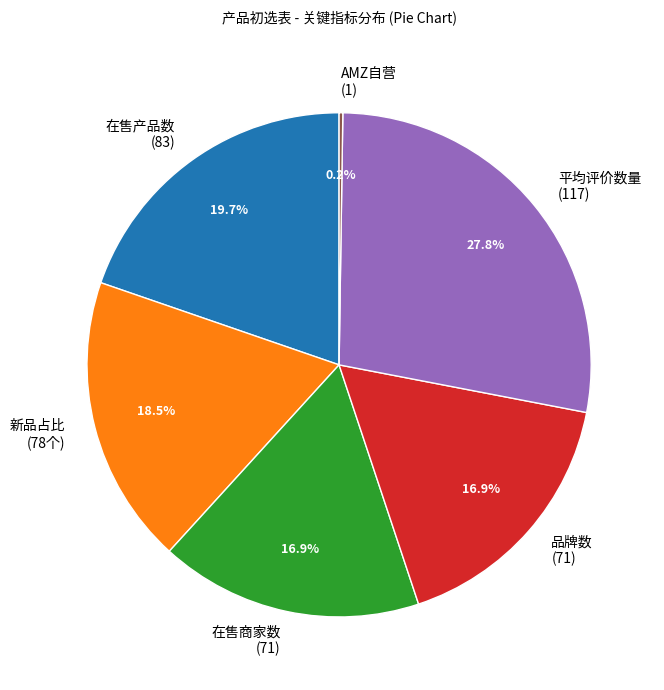

Approximately how many times larger is the value at 在售商家数 (71) compared to 在售产品数 (83)?

0.9